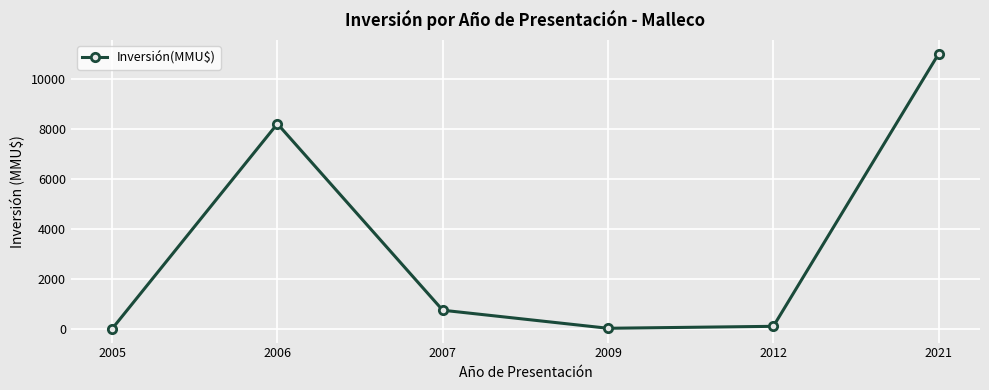

What is the average value?

3344